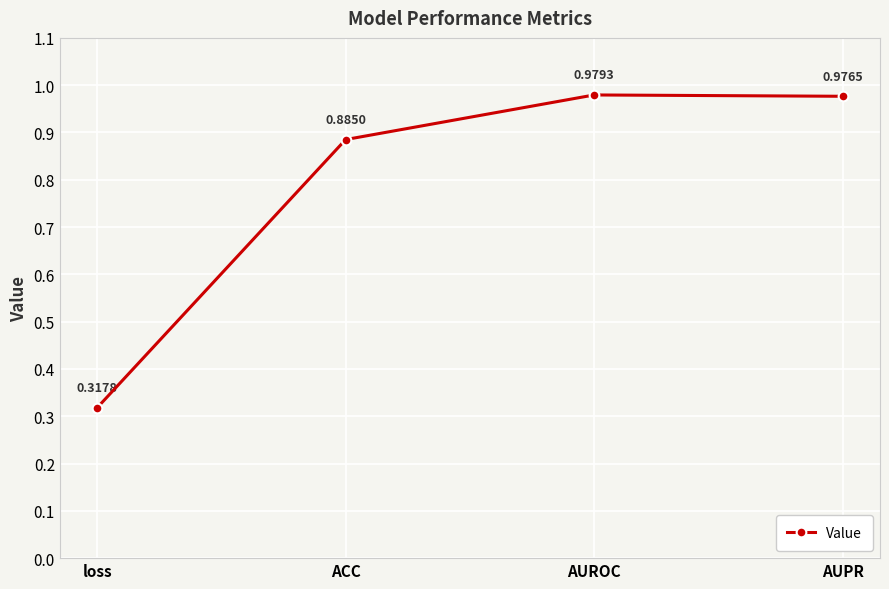

What is the label of the 2nd point from the right?

AUROC